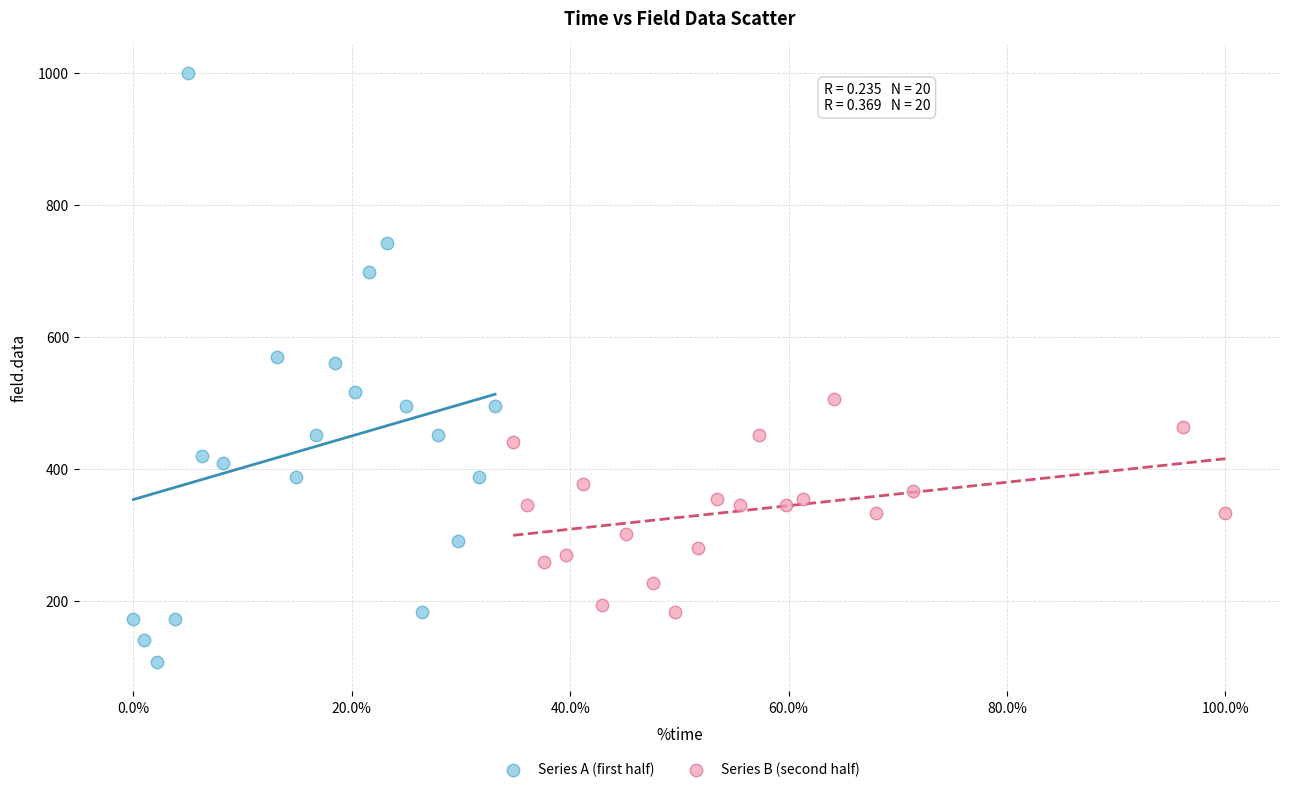

Which series reaches the minimum Y coordinate?

Series A (first half)